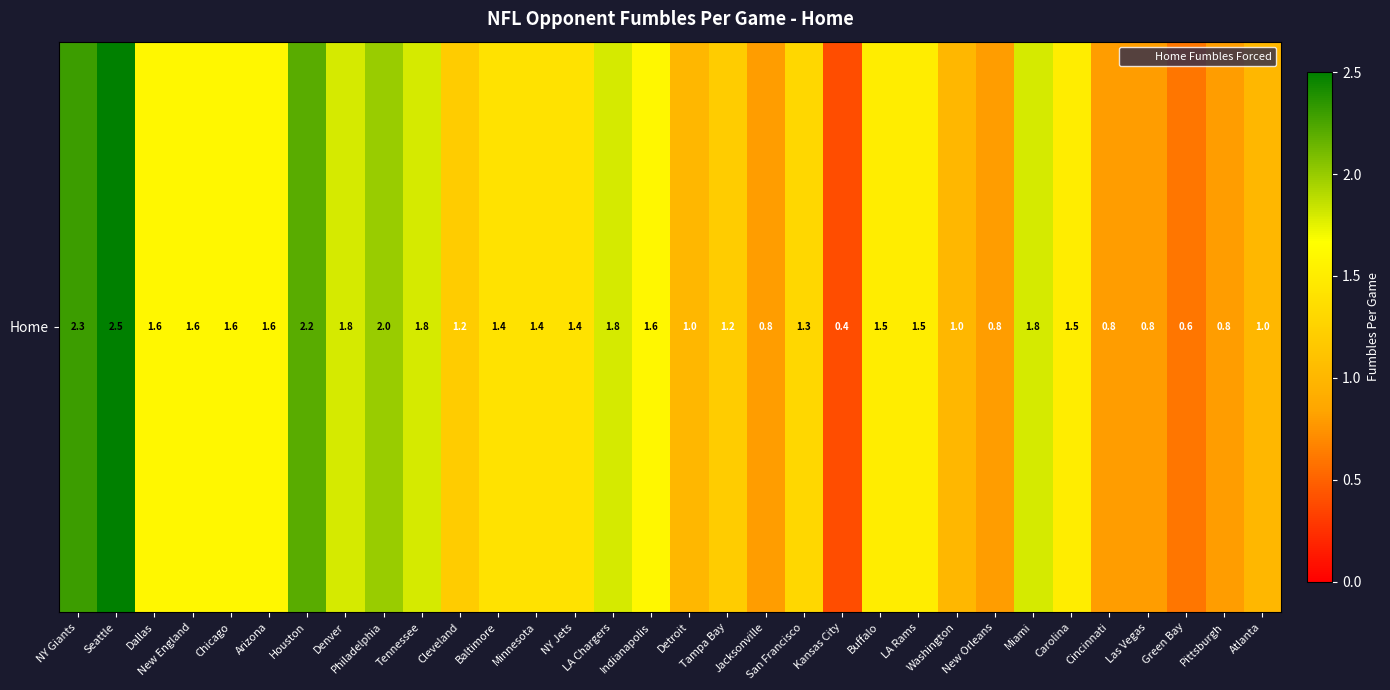

How many values exceed 1?

22